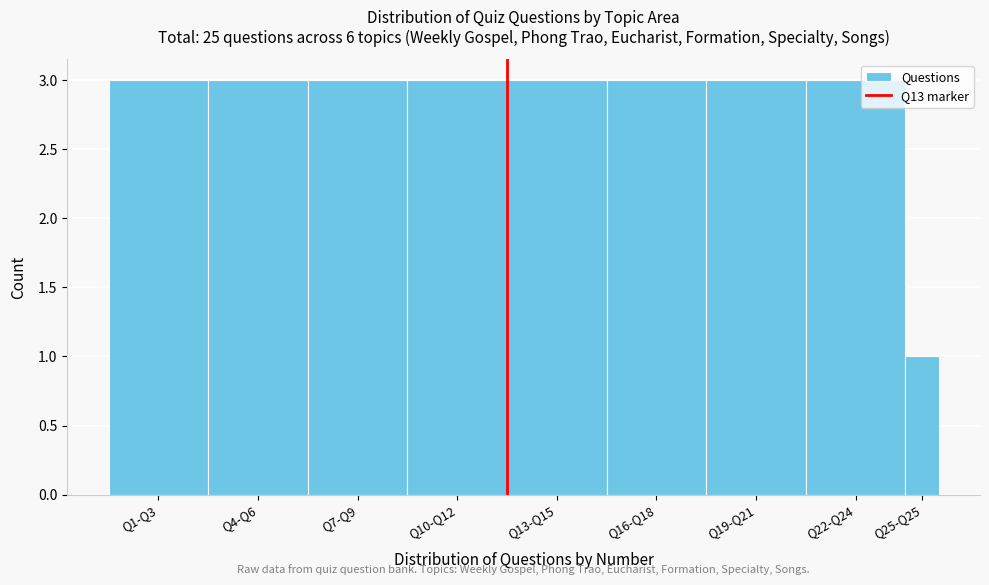

Reading left to right, what are all the values shown in this chart?

3	3	3	3	3	3	3	3	1